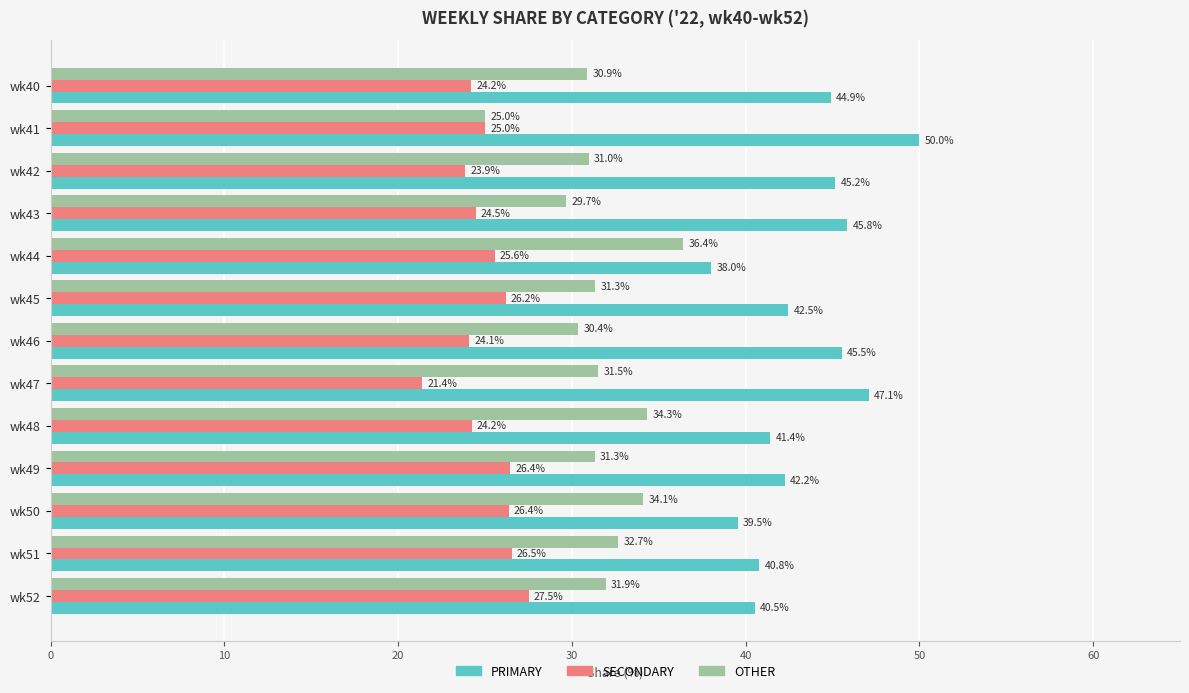

How many data points does each series have?

13